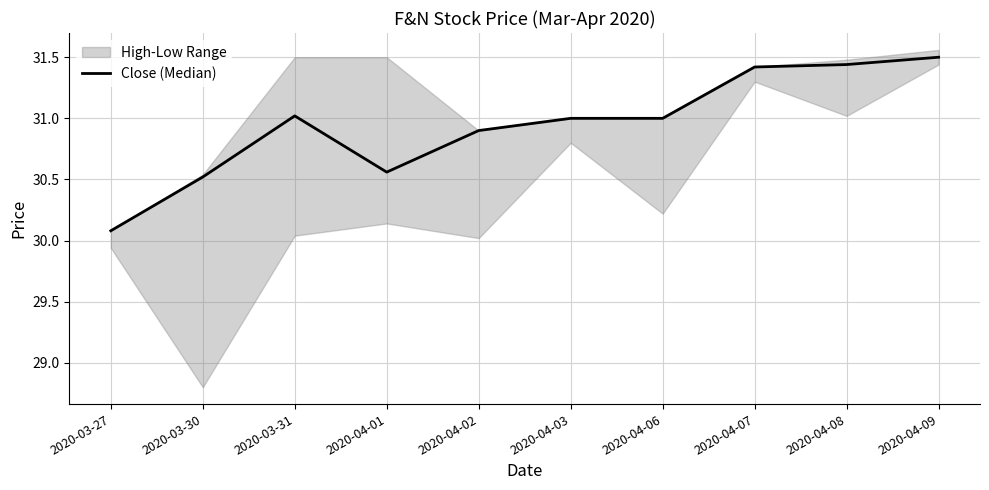

What is the average value?

30.9